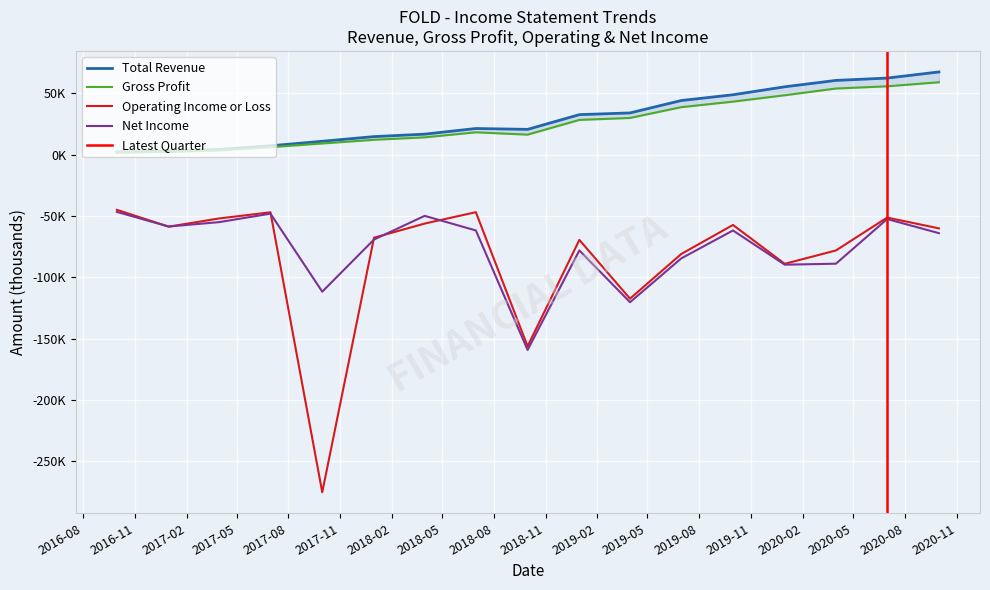

Which series changed the most between 2018-09-30 and 2019-03-31?

Net Income